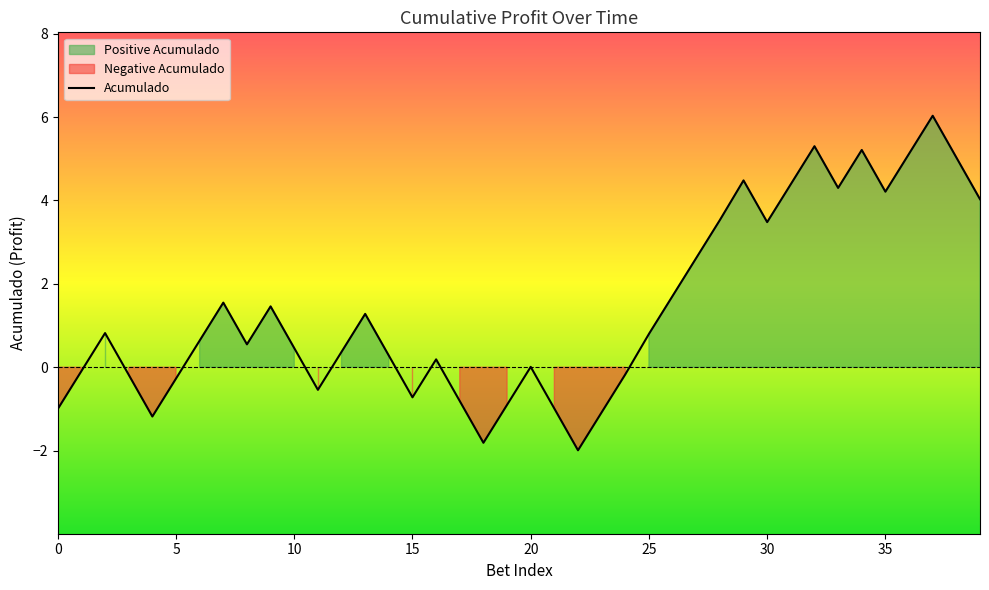

How many interior local peaks (higher than both neighbors) does the data have?

10